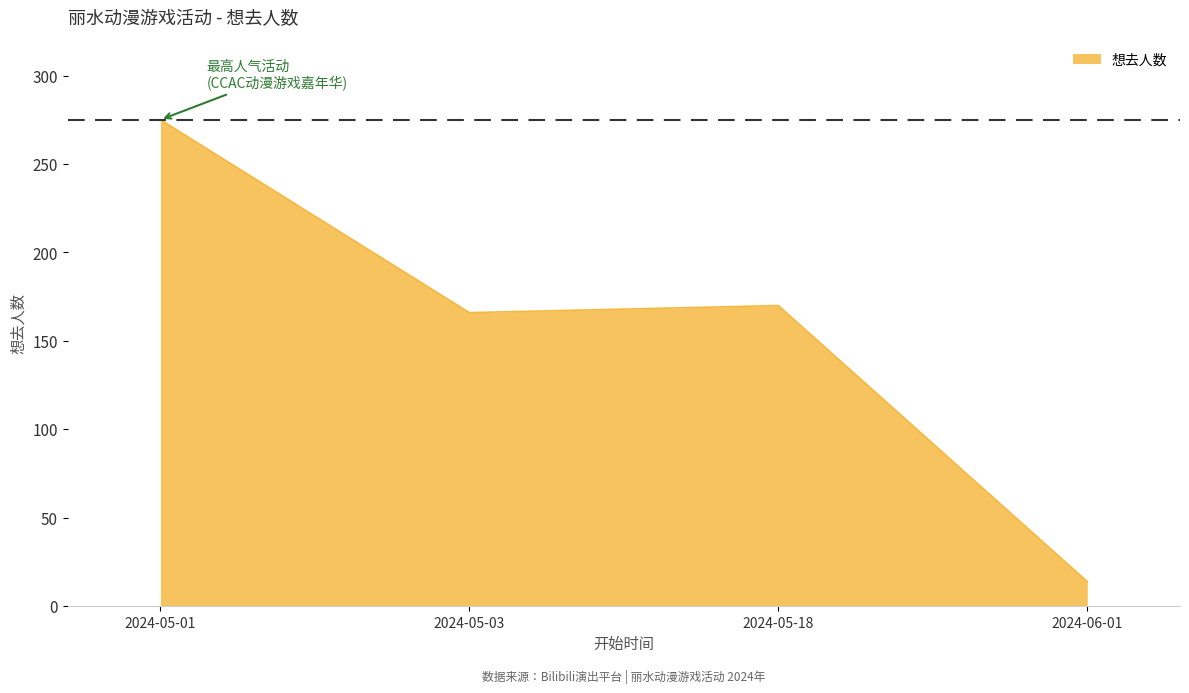

How many lines are shown in the chart?

1